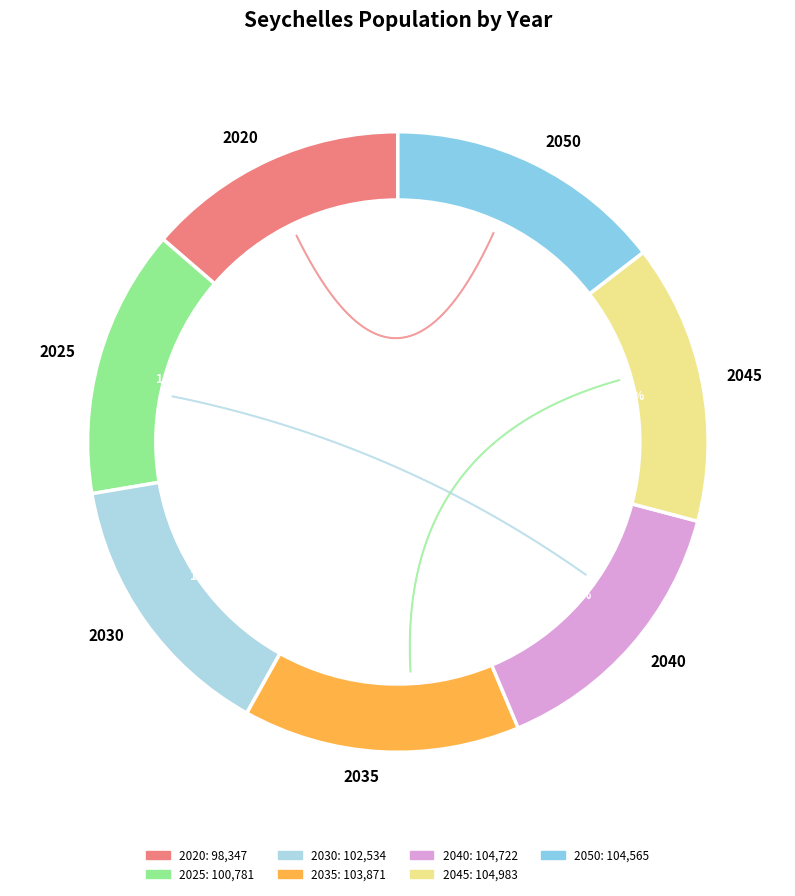

What percentage is the 2025 slice, to the nearest percent?

14%